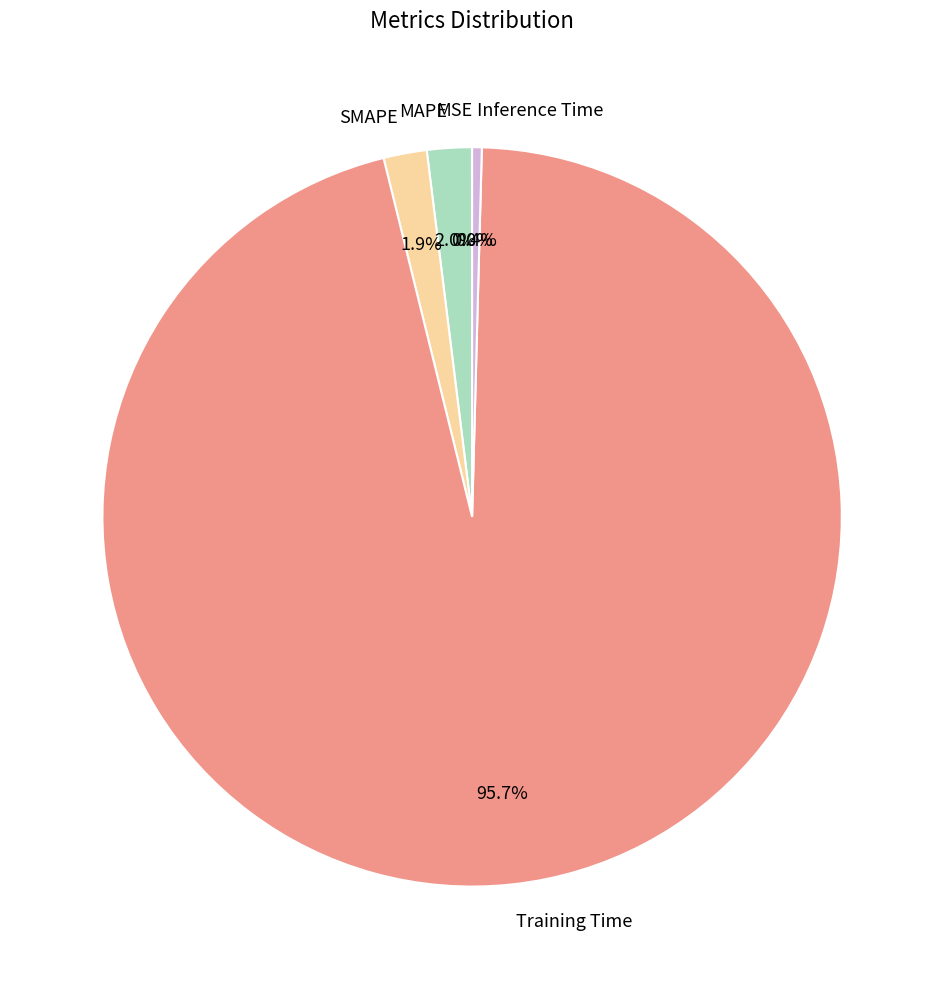

Which slice is the largest?

Training Time